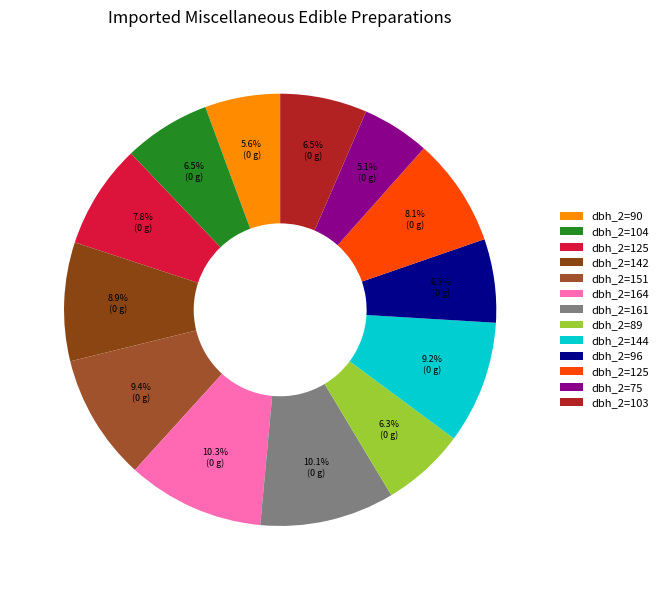

How many segments does this pie chart have?

13